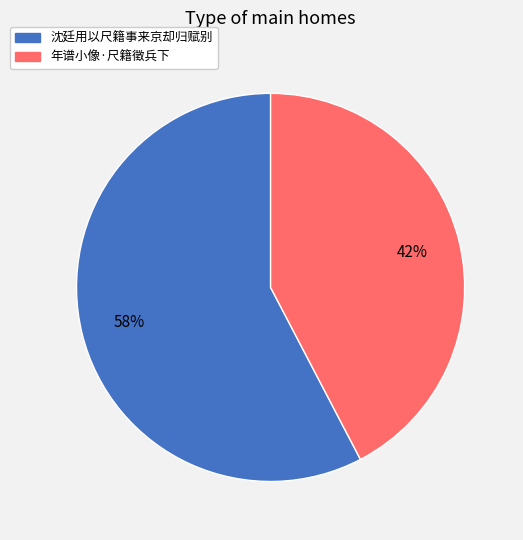

To the nearest percent, what portion does 年谱小像·尺籍徵兵下 represent?

42%